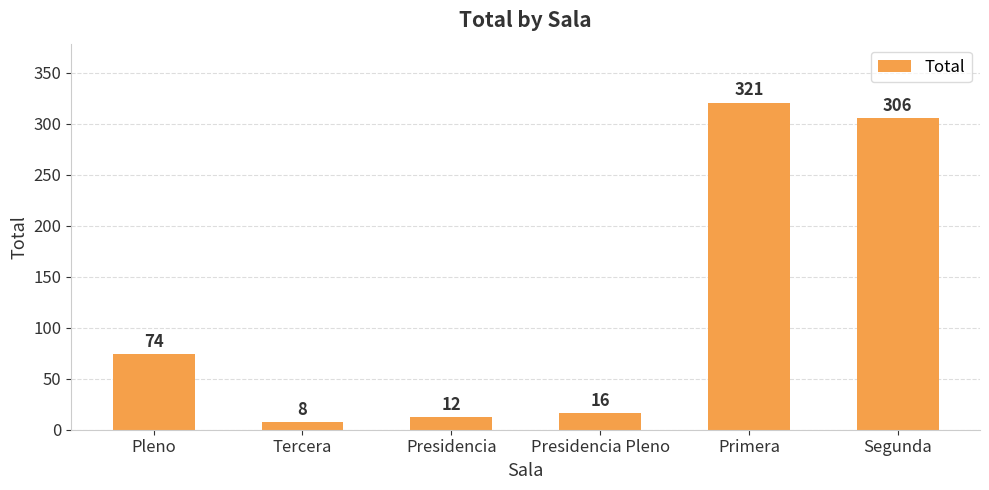

Count the number of data series in this chart.

1